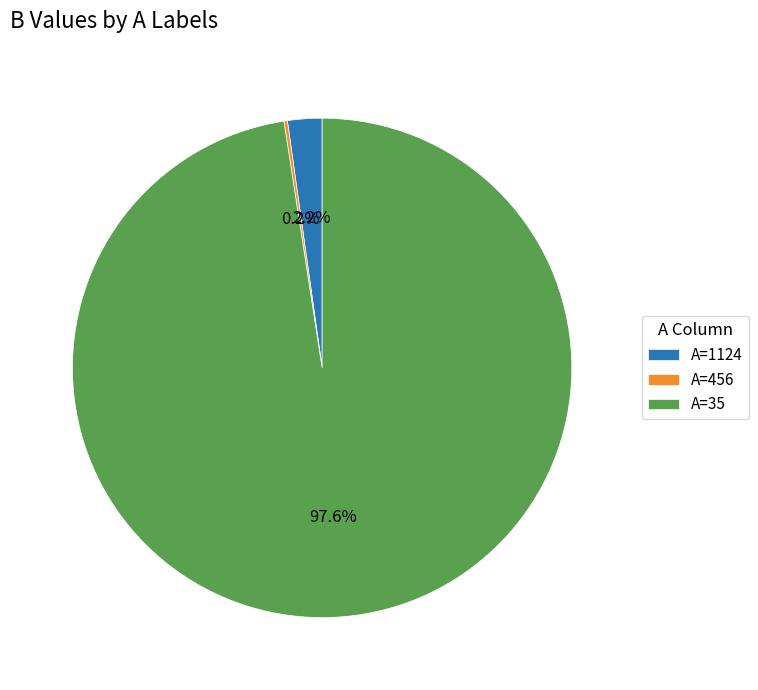

Is there a majority slice in this chart?

Yes